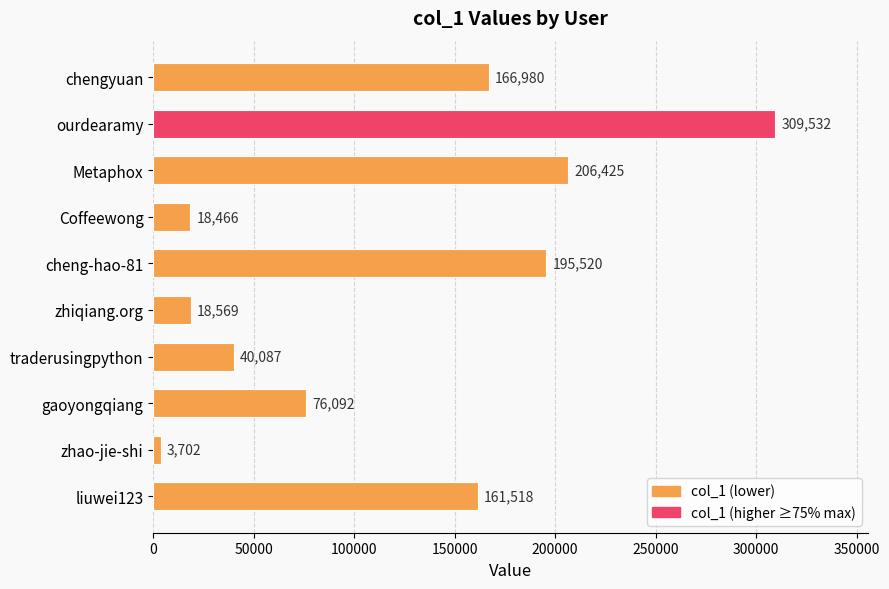

How many categories are shown in the chart?

10